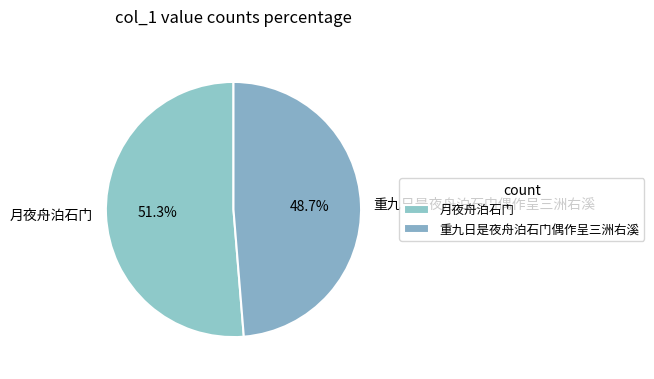

True or false: 重九日是夜舟泊石门偶作呈三洲右溪 accounts for 34% of the total.

False